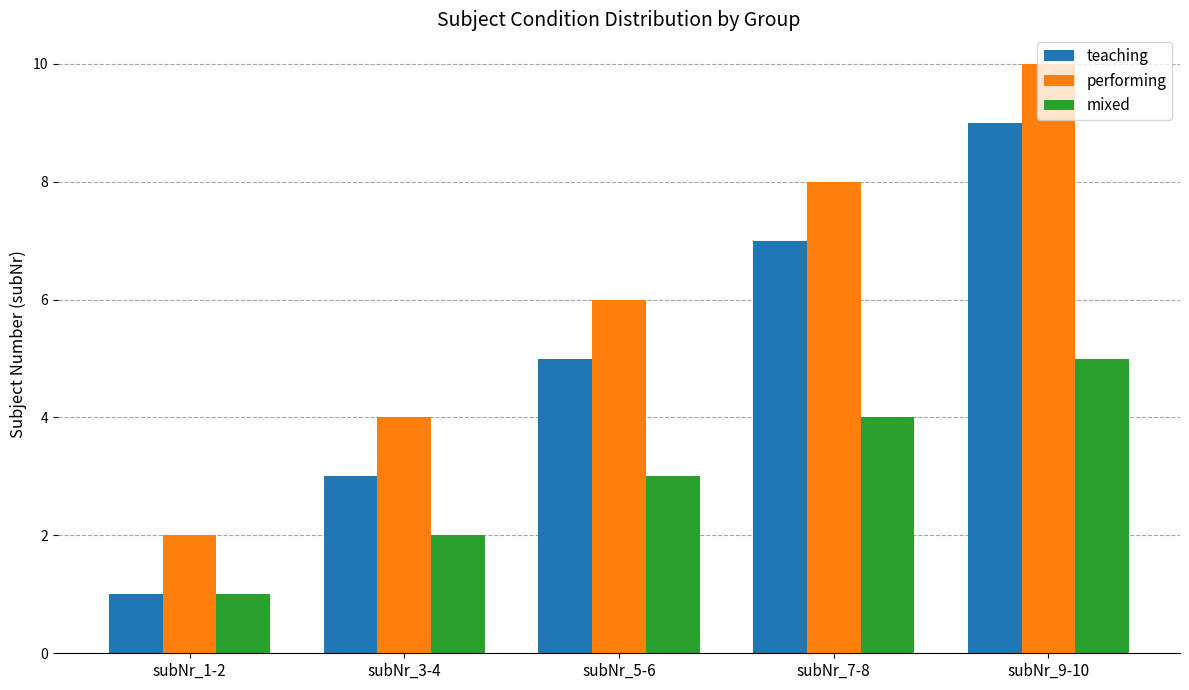

What is the sum of all performing values?

30